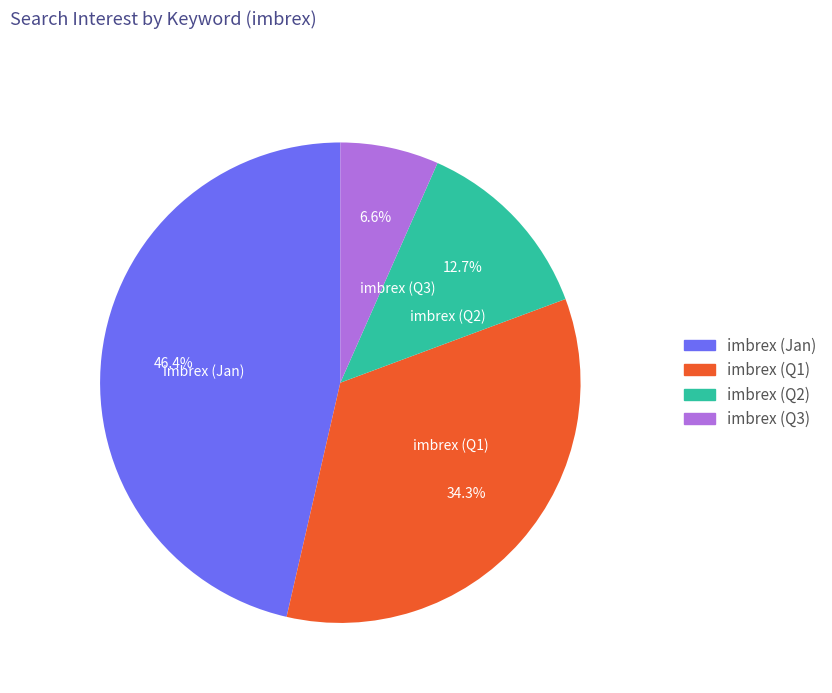

Between imbrex (Q3) and imbrex (Q1), which is larger?

imbrex (Q1)